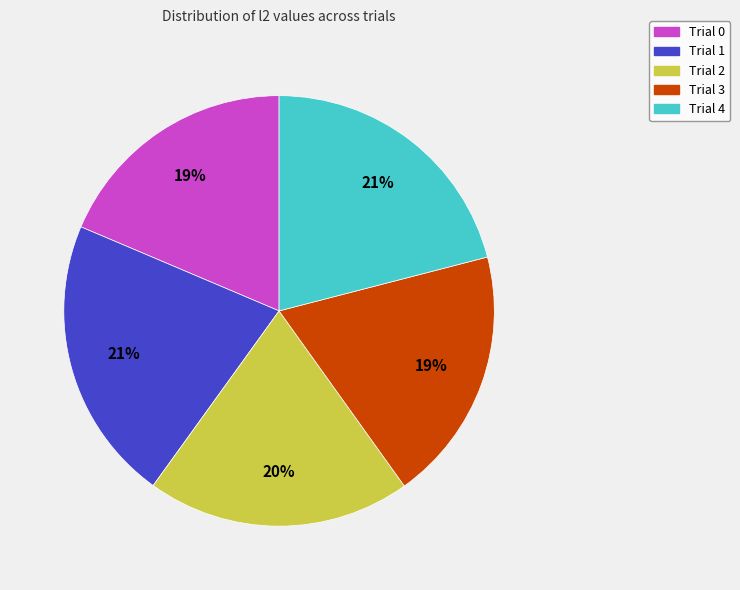

Is the sum of Trial 0 and Trial 1 greater than half?

No